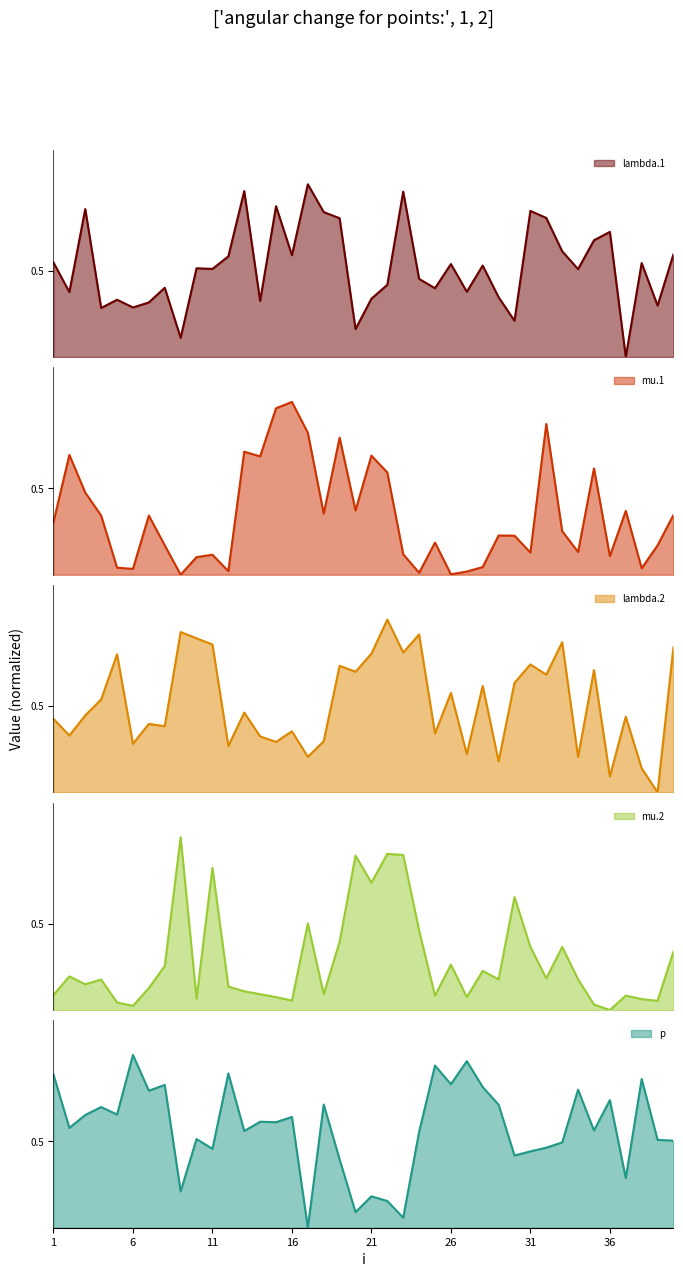

What is the difference between the maximum and minimum values in the lambda.1 series?

1.0